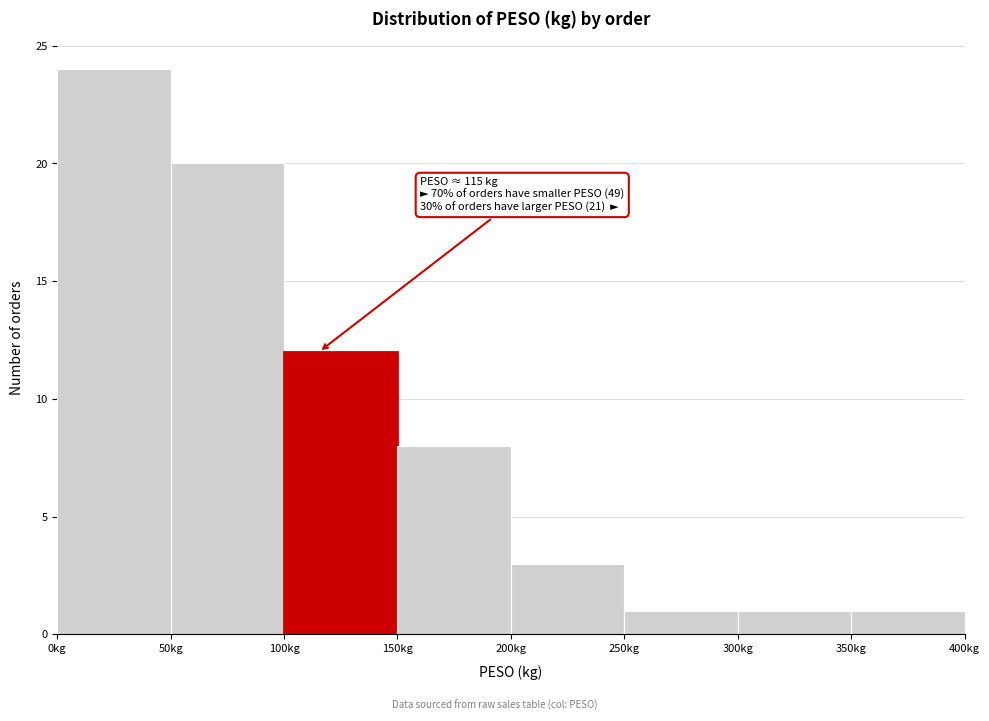

Over which range of the x-axis is the bar tallest?

0 to 50